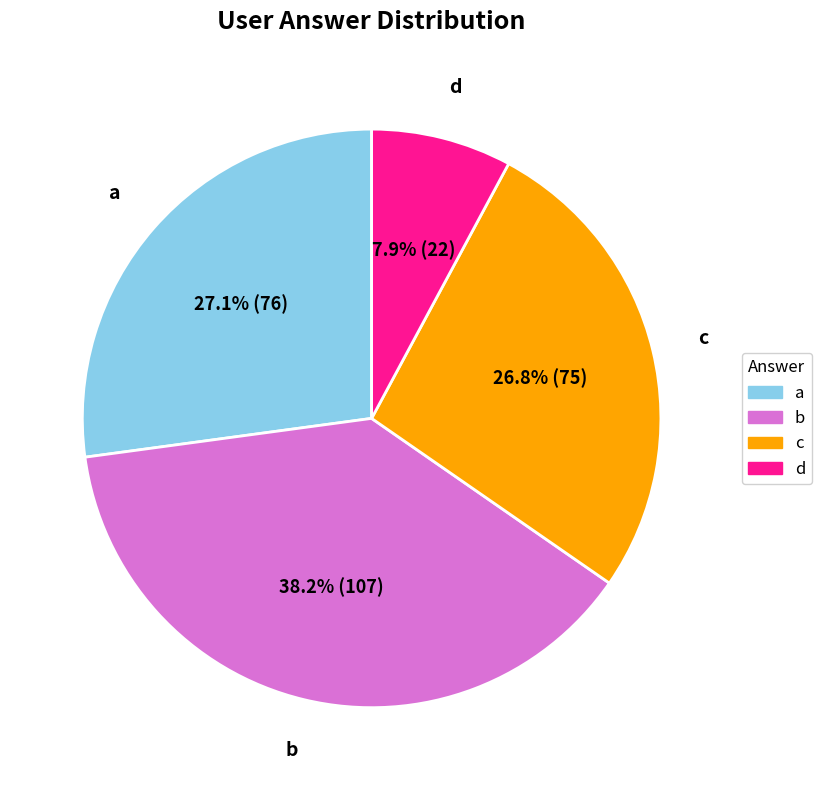

To the nearest percent, what portion does a represent?

27%